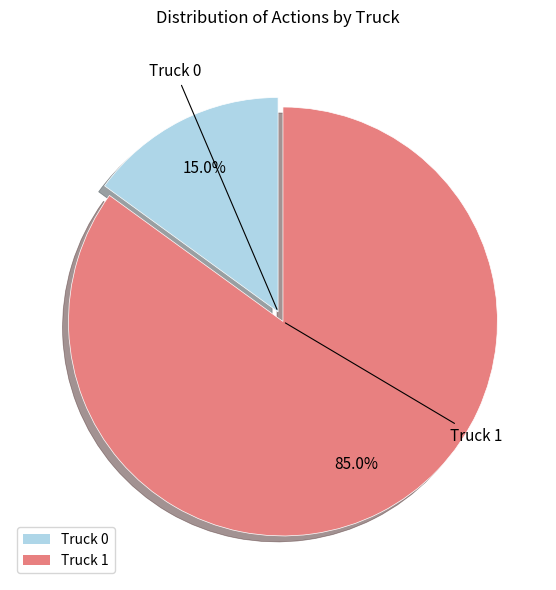

To the nearest percent, what is the difference between the Truck 0 and Truck 1 slice percentages?

70%